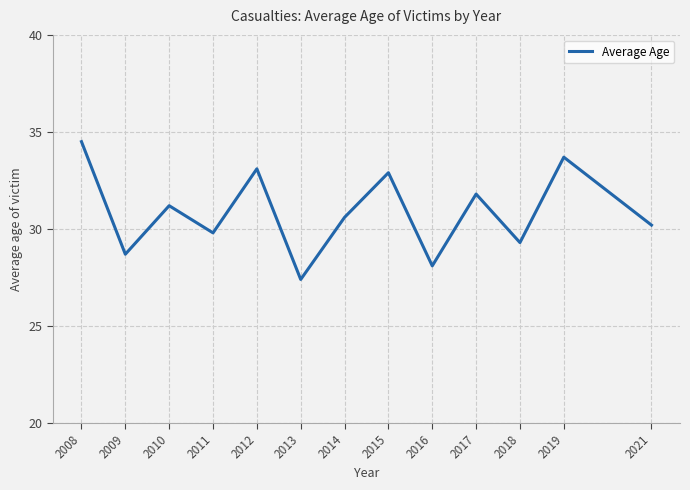

List the labels in order of value, largest first.

2008, 2019, 2012, 2015, 2017, 2010, 2014, 2021, 2011, 2018, 2009, 2016, 2013